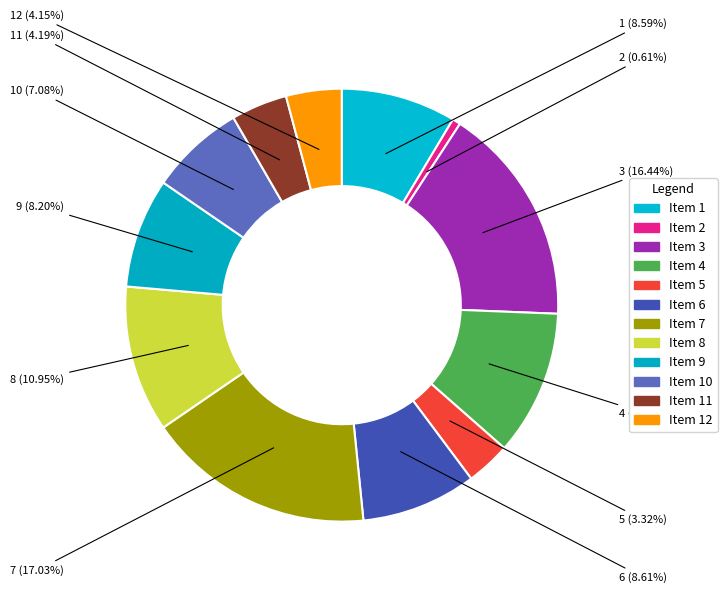

How many slices are in this pie chart?

12